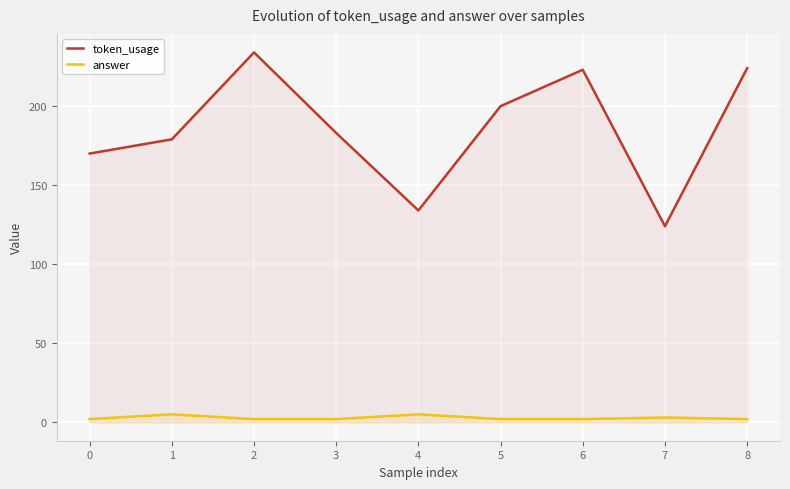

How many lines are shown in the chart?

2